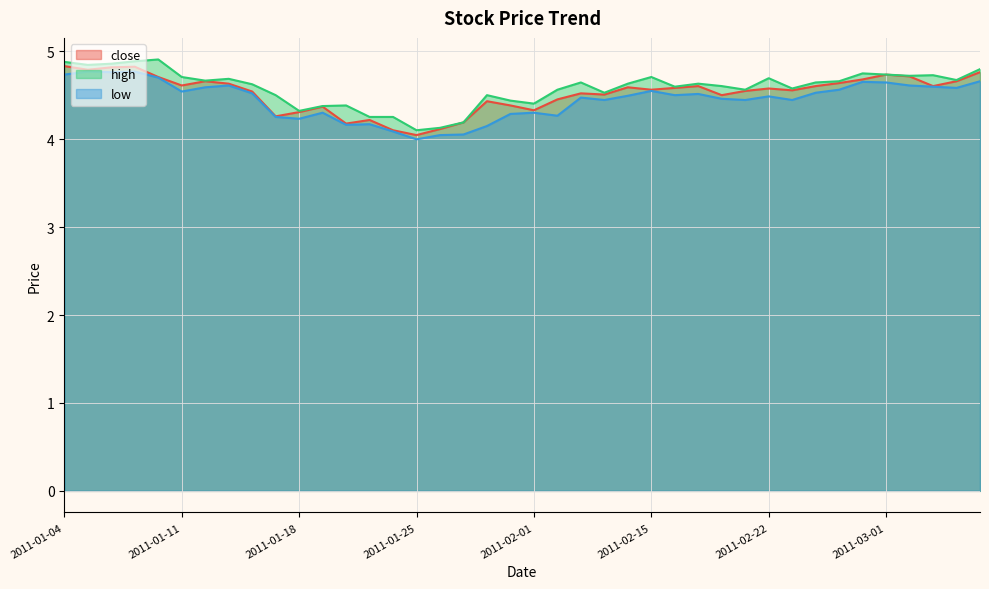

What is the difference between the maximum and minimum values in the low series?

0.8